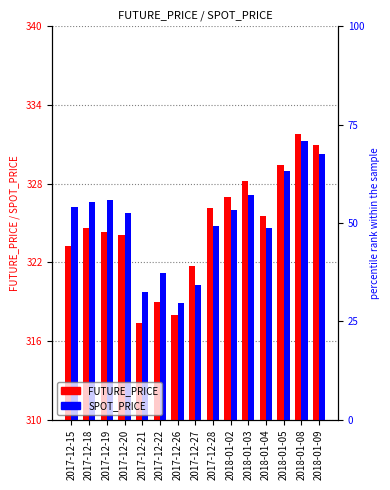

What is the label of the 8th bar from the right?

2017-12-27